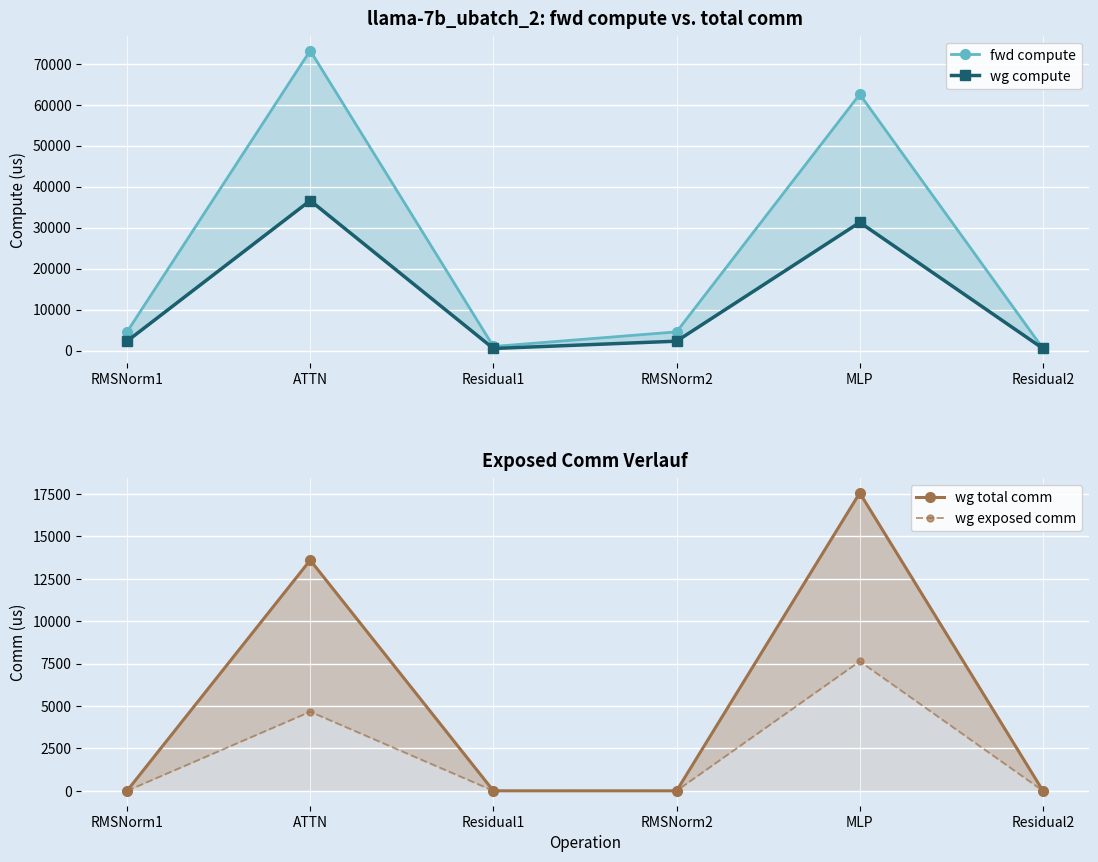

At which category does wg exposed comm reach its first local peak?

ATTN